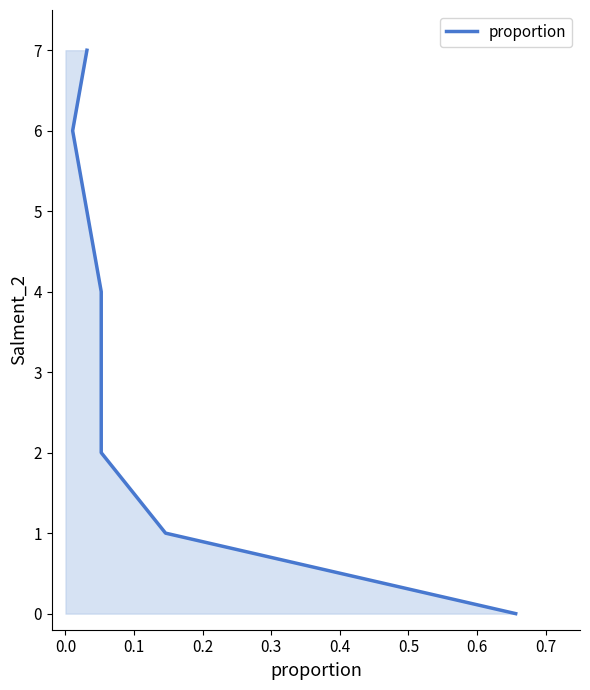

What is the difference between the second highest and minimum values?

6